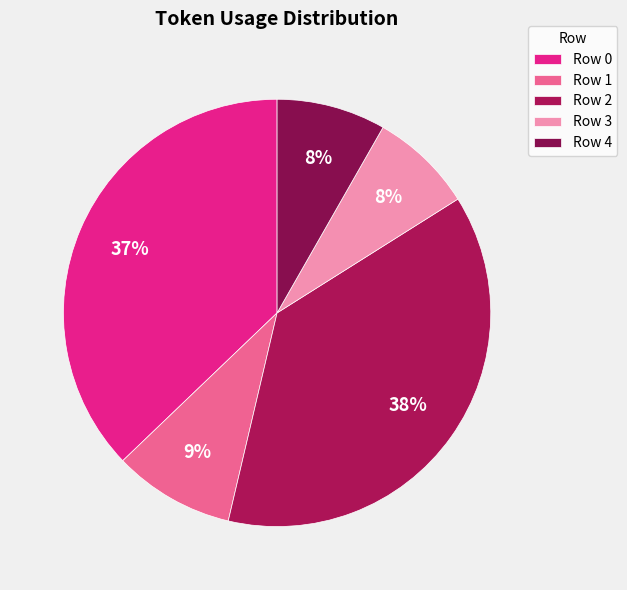

Do Row 2 and Row 4 together represent more than half of the pie?

No